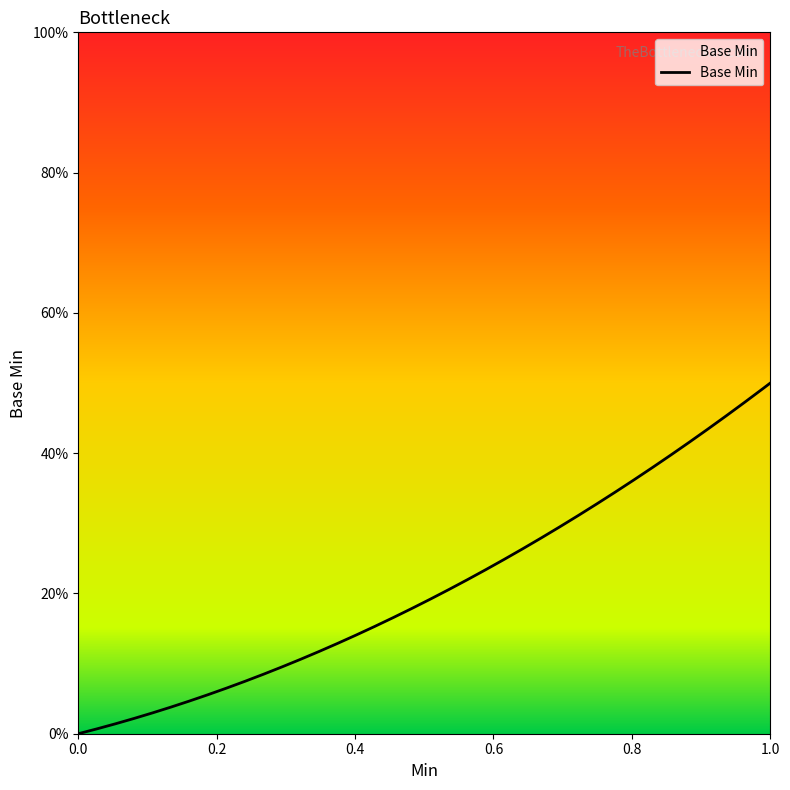

Count the number of values greater than 0.

1